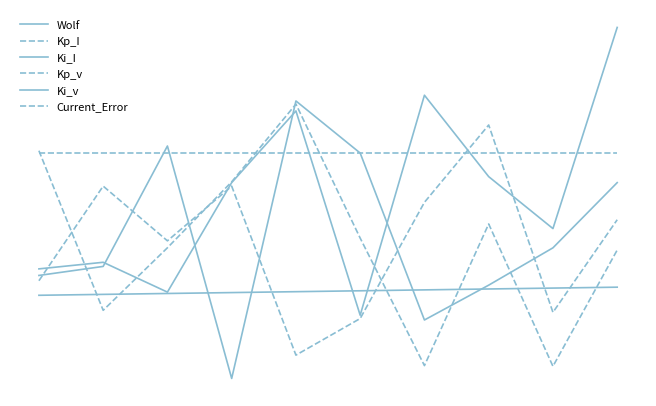

What is the difference between the maximum and minimum values in the Wolf series?

9.0